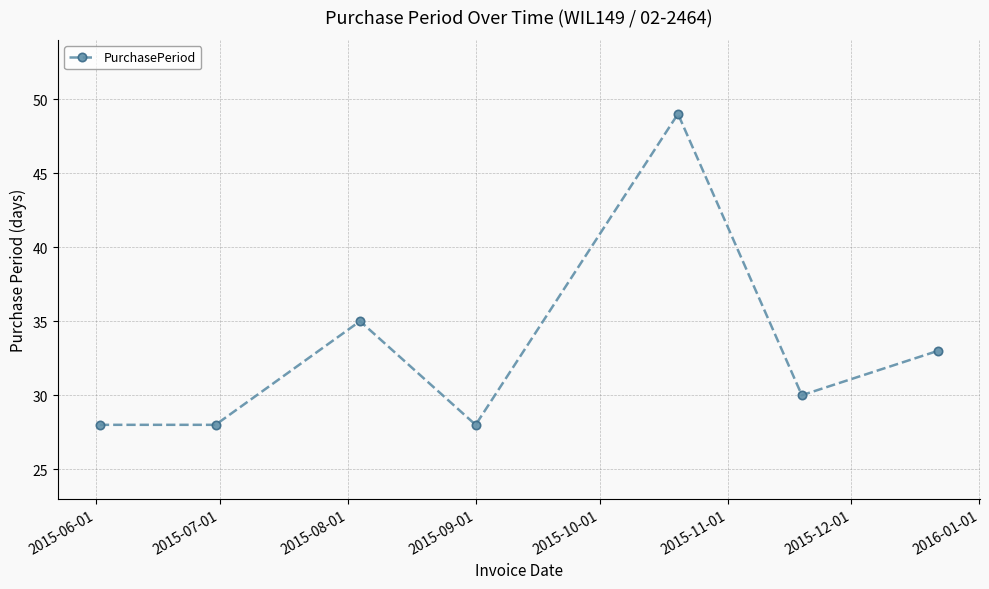

True or false: there are more than 1 points higher than both neighbors.

True